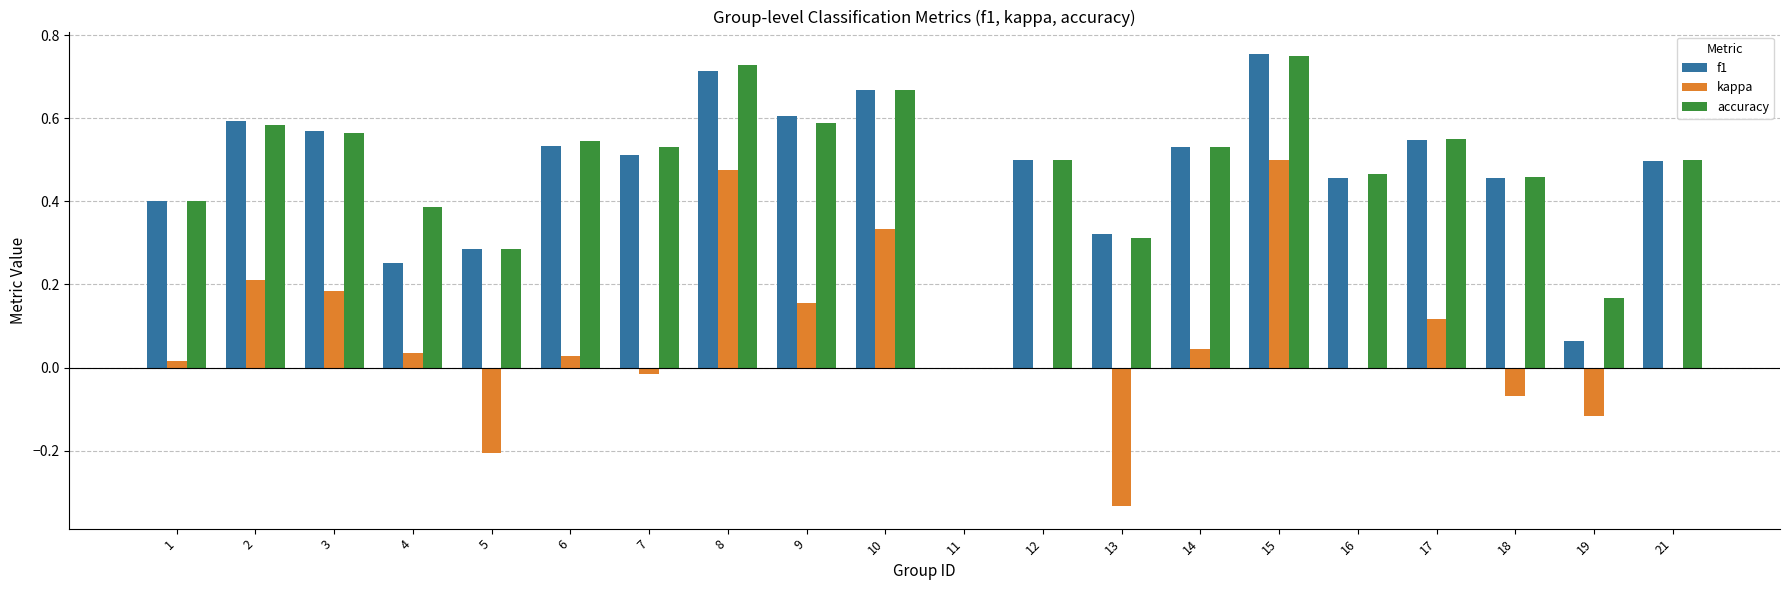

Is the value of accuracy at 7 greater than the value of kappa at 16?

Yes